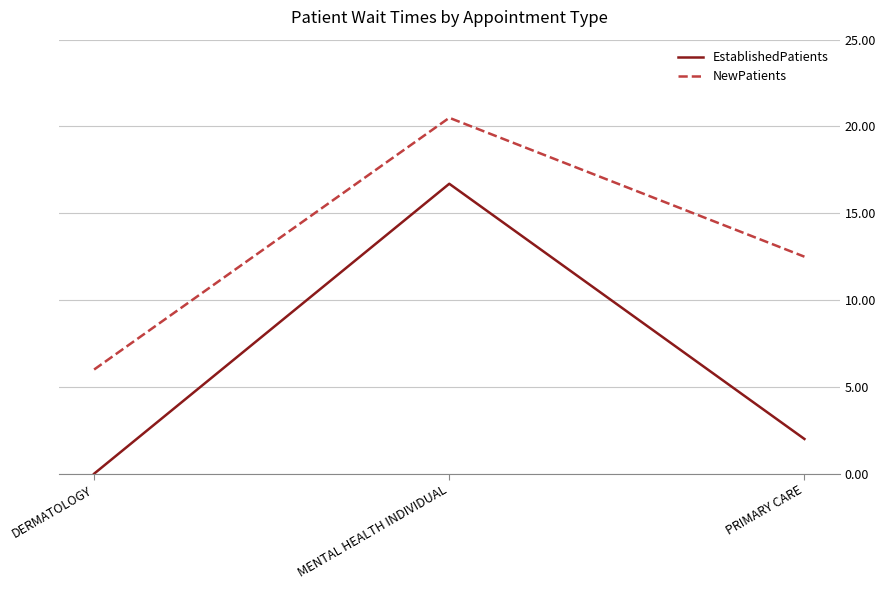

What is the difference between the maximum and minimum values in the NewPatients series?

14.5